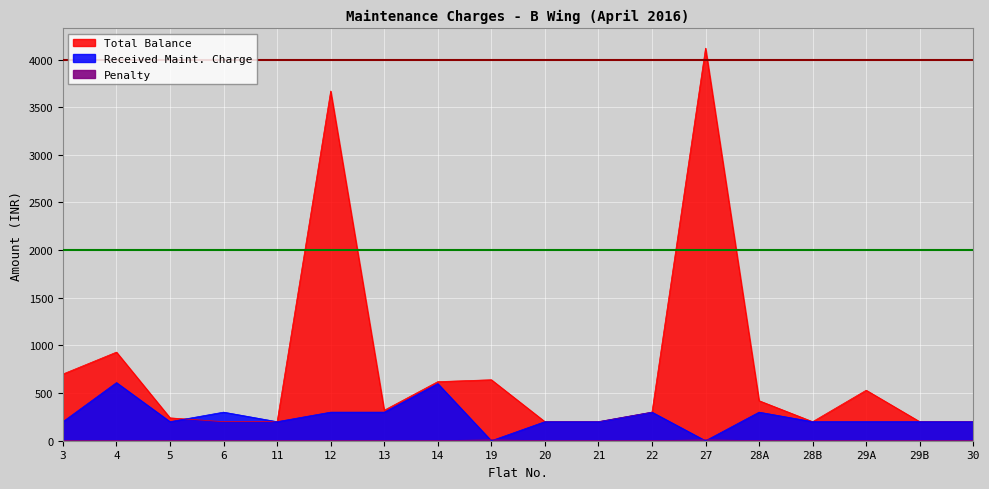

Reading left to right, what are all the values shown in this chart?

Total Balance: 3=700	4=930	5=240	6=200	11=200	12=3670	13=320	14=620	19=640	20=200	21=200	22=300	27=4120	28A=420	28B=200	29A=530	29B=200	30=200
Received Maint. Charge: 3=200	4=610	5=200	6=300	11=200	12=300	13=300	14=600	19=0	20=200	21=200	22=300	27=0	28A=300	28B=200	29A=200	29B=200	30=200
Penalty: 3=0	4=0	5=0	6=0	11=0	12=0	13=0	14=0	19=10	20=0	21=0	22=0	27=10	28A=0	28B=0	29A=0	29B=0	30=0